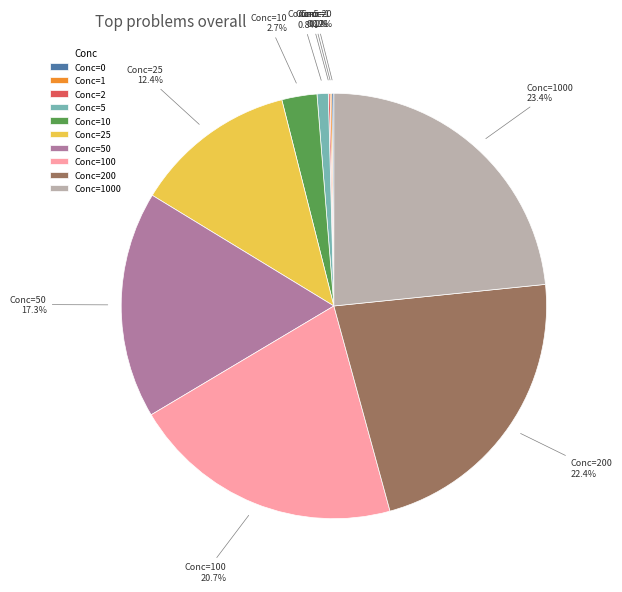

Is there any slice that represents more than half of the pie?

No